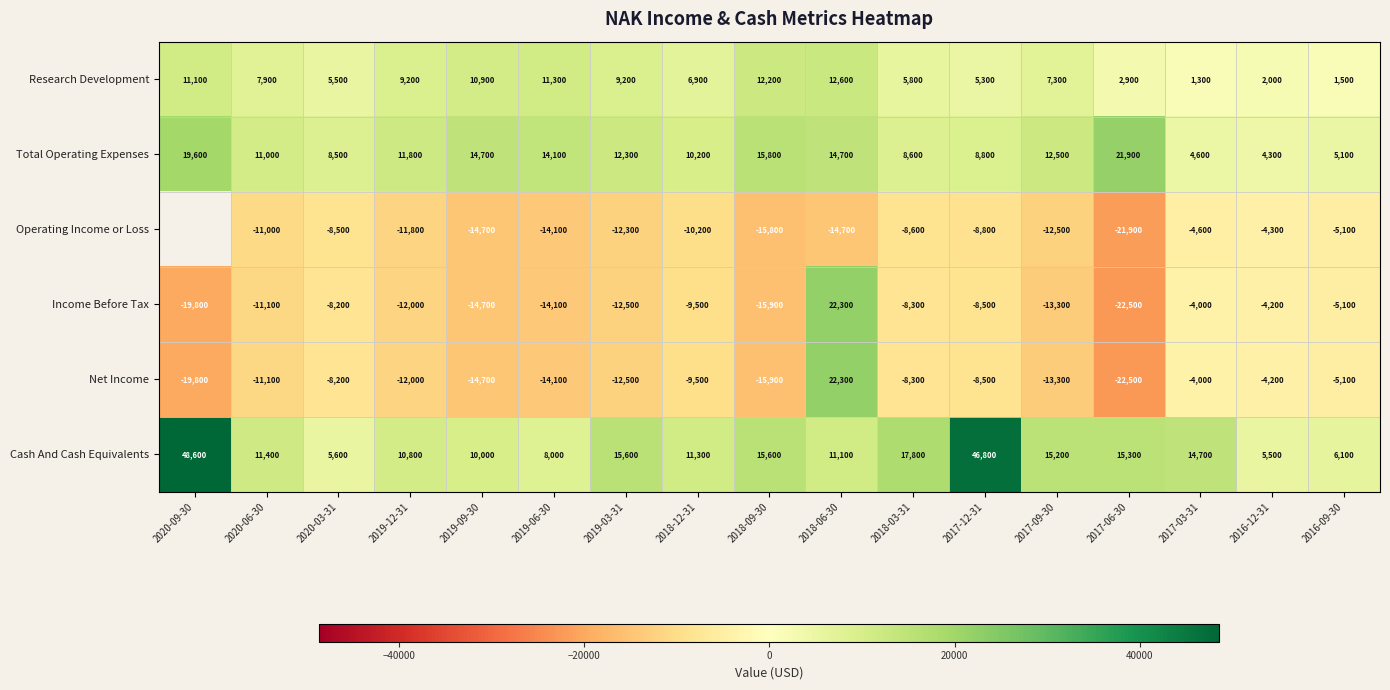

Is the value of Operating Income or Loss at 2017-09-30 greater than the value of Total Operating Expenses at 2016-12-31?

No